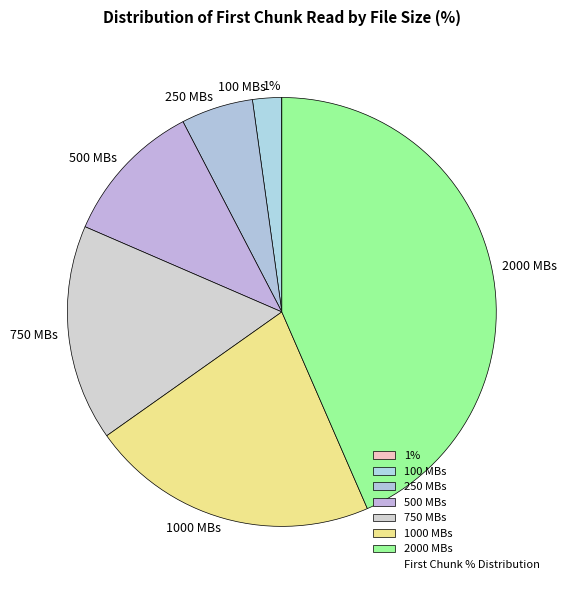

Is 100 MBs the majority of the pie?

No